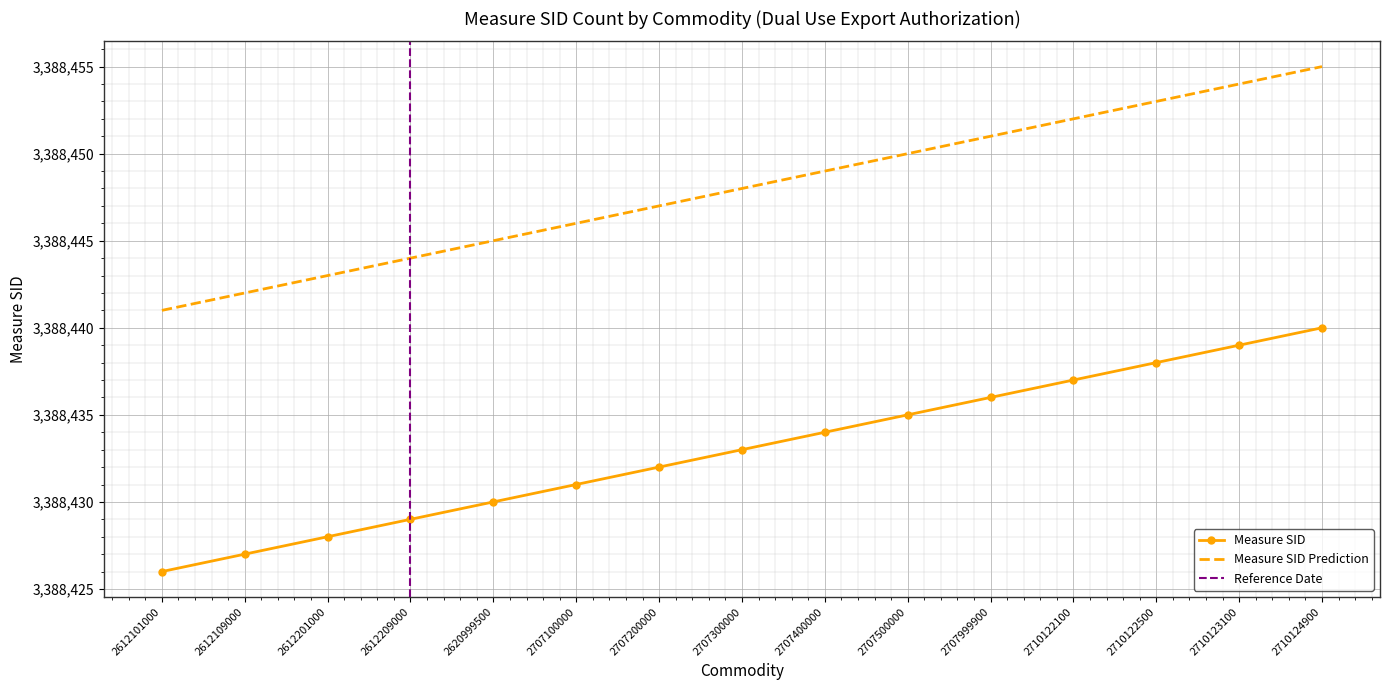

Reading left to right, list all the values displayed in this chart.

Measure SID: 3388426	3388427	3388428	3388429	3388430	3388431	3388432	3388433	3388434	3388435	3388436	3388437	3388438	3388439	3388440
Measure SID Prediction: 3388441	3388442	3388443	3388444	3388445	3388446	3388447	3388448	3388449	3388450	3388451	3388452	3388453	3388454	3388455